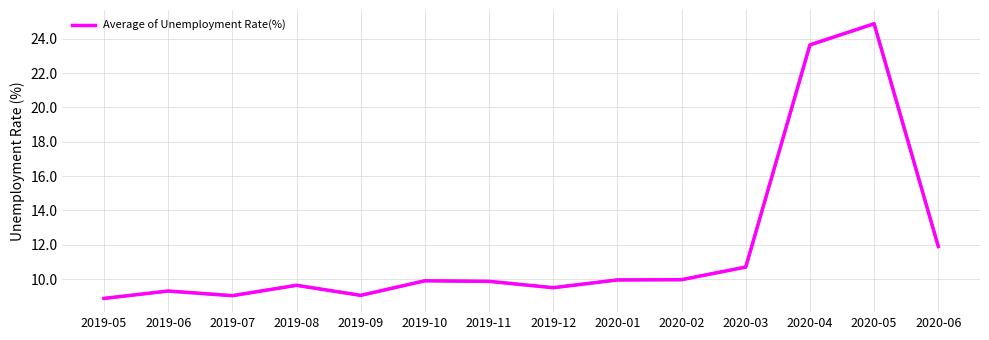

What is the difference between the maximum and minimum values?

16.0